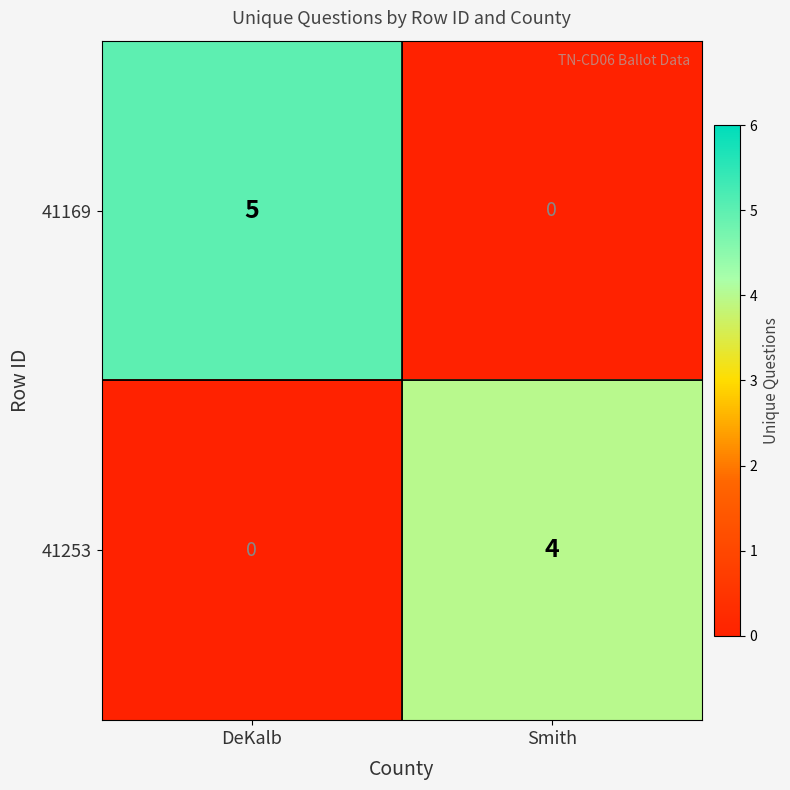

What is the sum of the 41253 values at DeKalb and Smith?

4